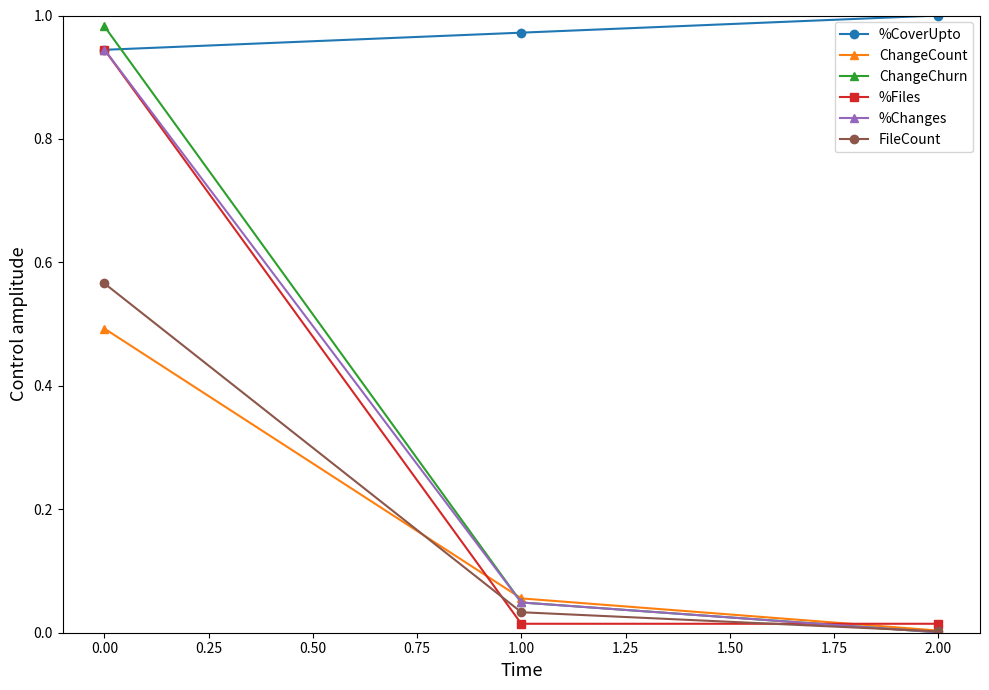

What is the label of the 1st point from the left?

0.00